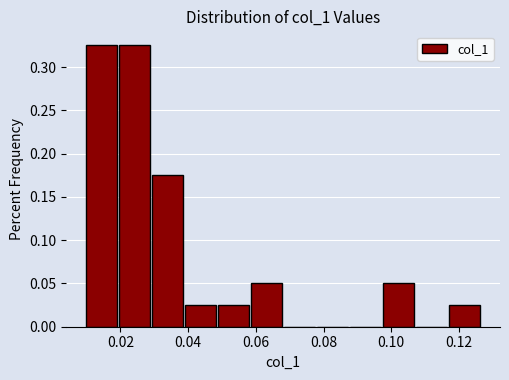

Reading left to right, transcribe this chart: for each bar, give the range it covers on the x-axis and its height. Neither the bar edges nor the heights are printed on the chart, so give them approximately, as read against the axes.

0.010 to 0.020: 0.325
0.020 to 0.030: 0.325
0.030 to 0.038: 0.175
0.038 to 0.048: 0.025
0.048 to 0.058: 0.025
0.058 to 0.068: 0.050
0.068 to 0.078: 0
0.078 to 0.088: 0
0.088 to 0.098: 0
0.098 to 0.108: 0.050
0.108 to 0.116: 0
0.116 to 0.126: 0.025